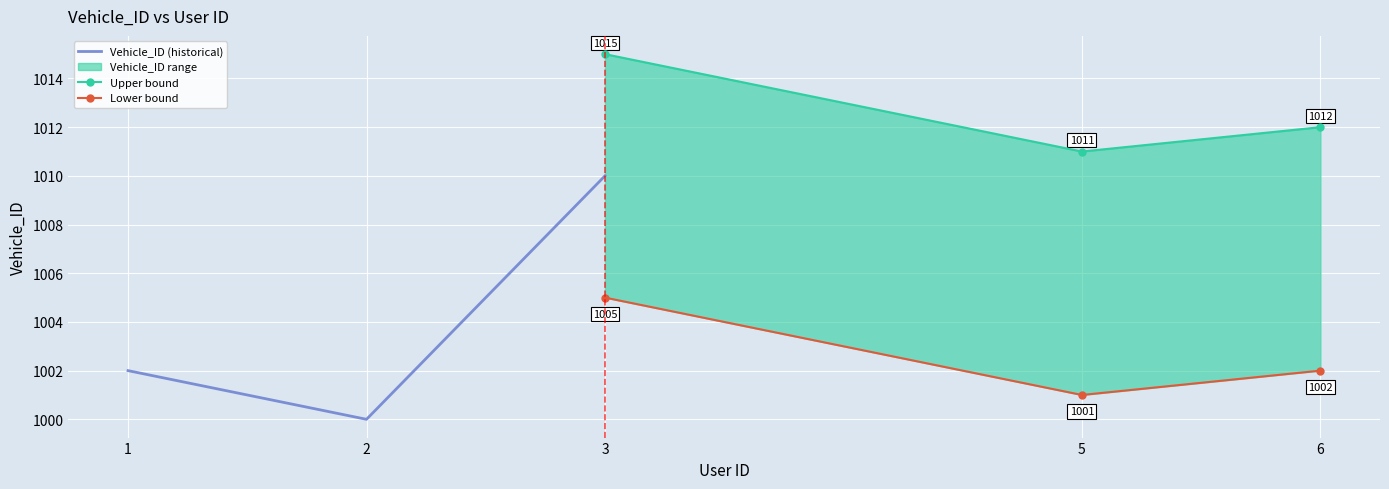

Between 1 and 3, which series saw the biggest shift?

Vehicle_ID (historical)